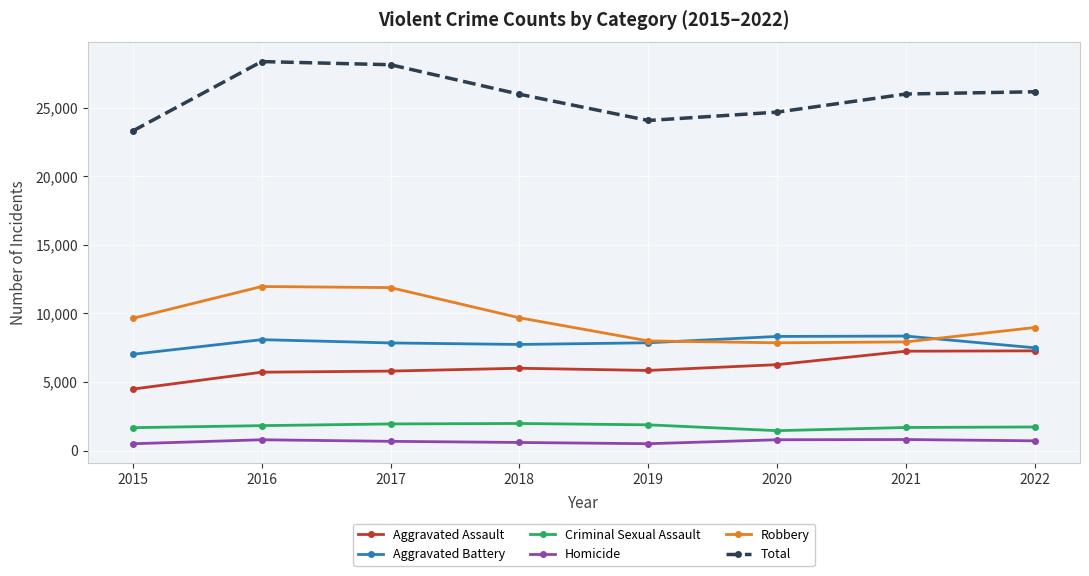

Which series changed the most between 2017 and 2019?

Total